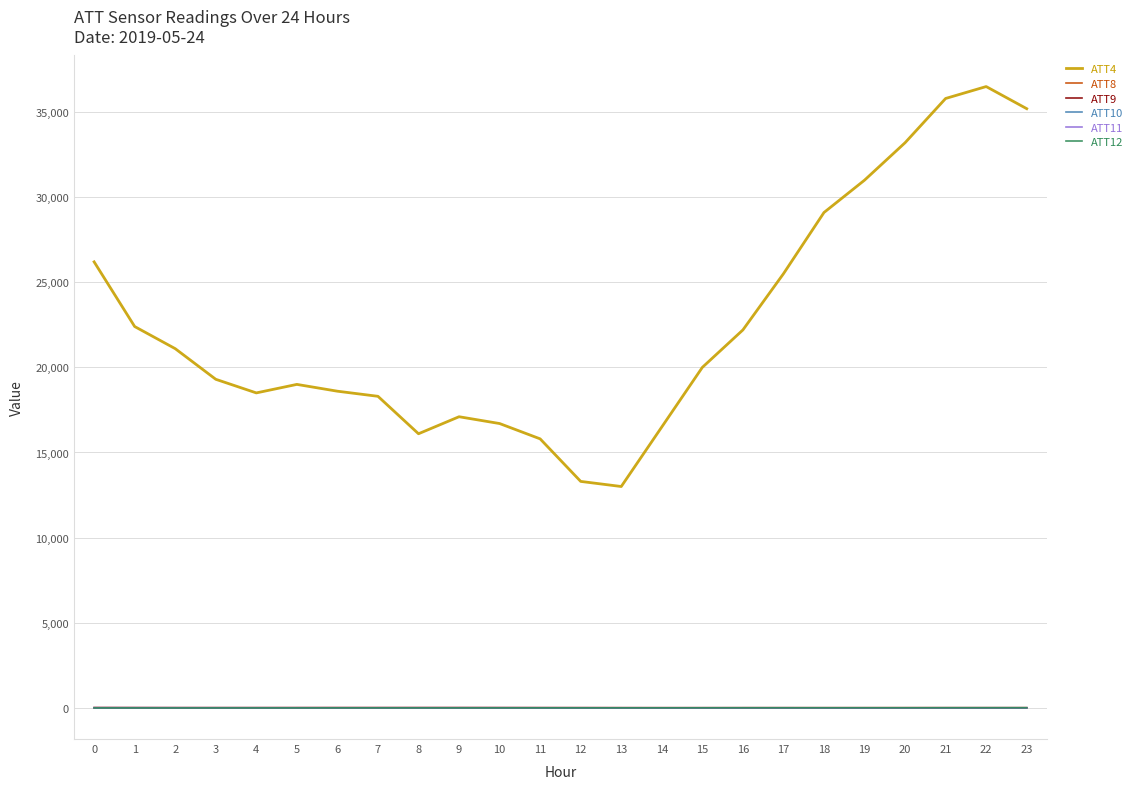

Is the value of ATT10 at 0 greater than the value of ATT4 at 19?

No